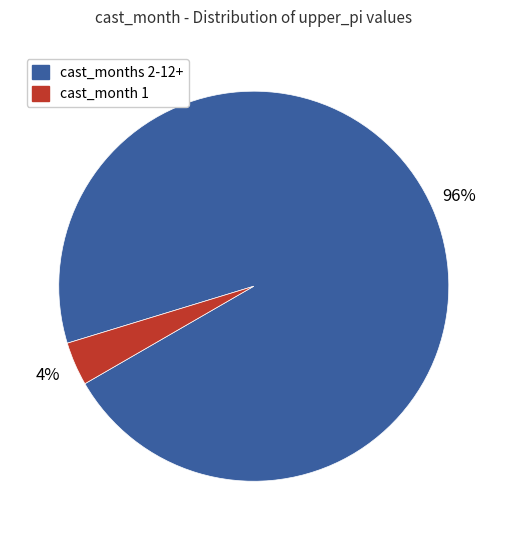

To the nearest percent, what is the combined percentage of cast_months 2-12+ and cast_month 1?

100%